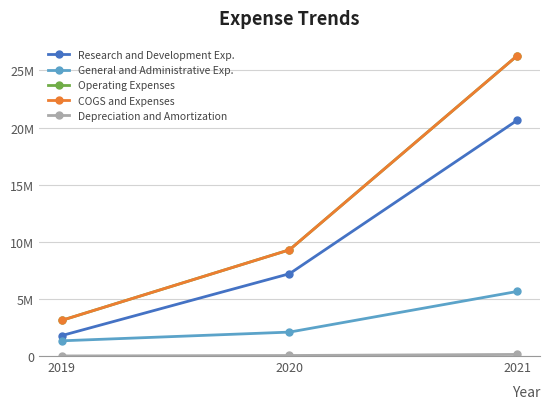

Does the chart have visible grid lines?

Yes